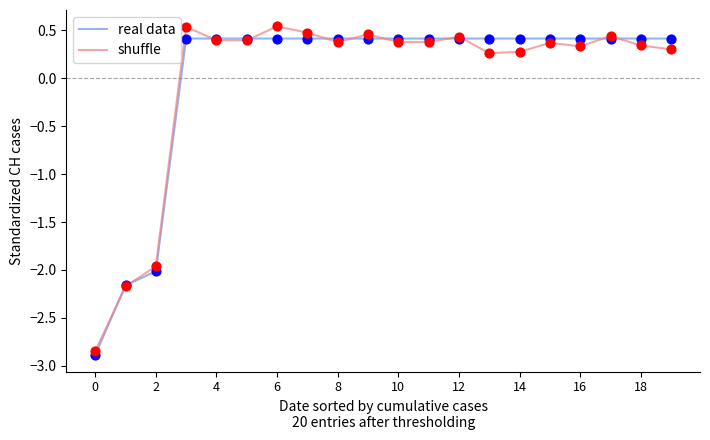

What is the minimum value shown in the chart?

-2.9